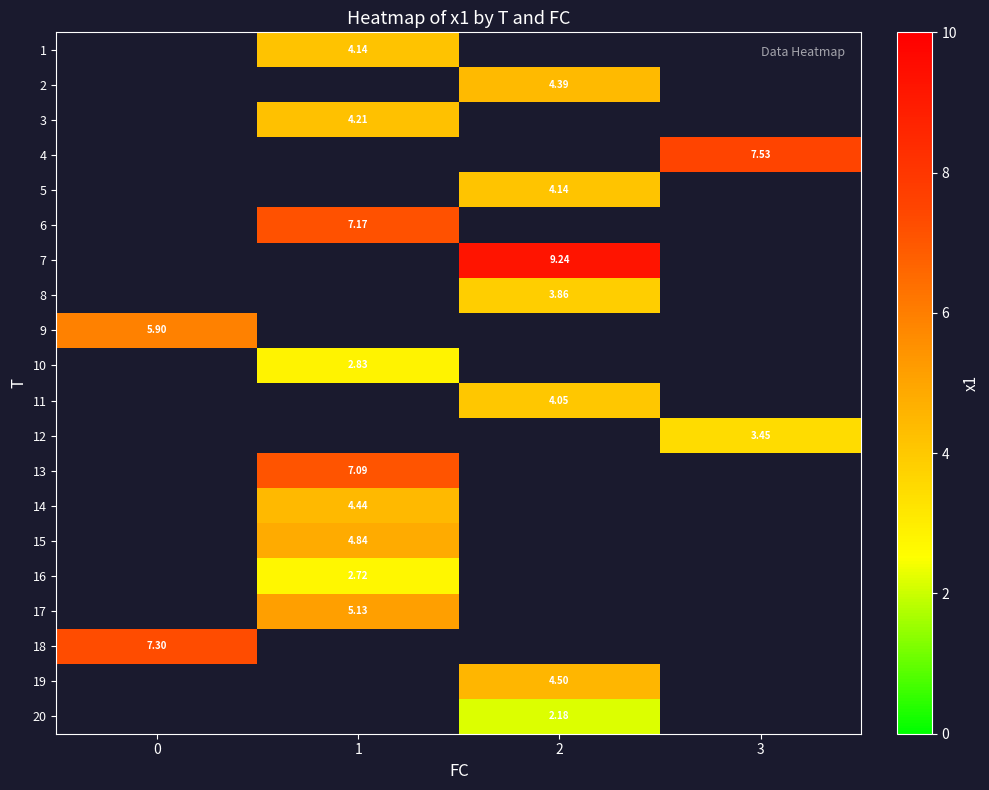

How many categories are shown in the chart?

4